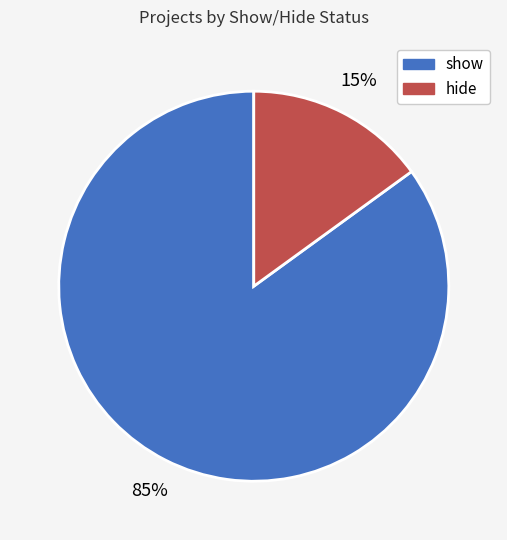

To the nearest percent, what is the average slice percentage?

50%